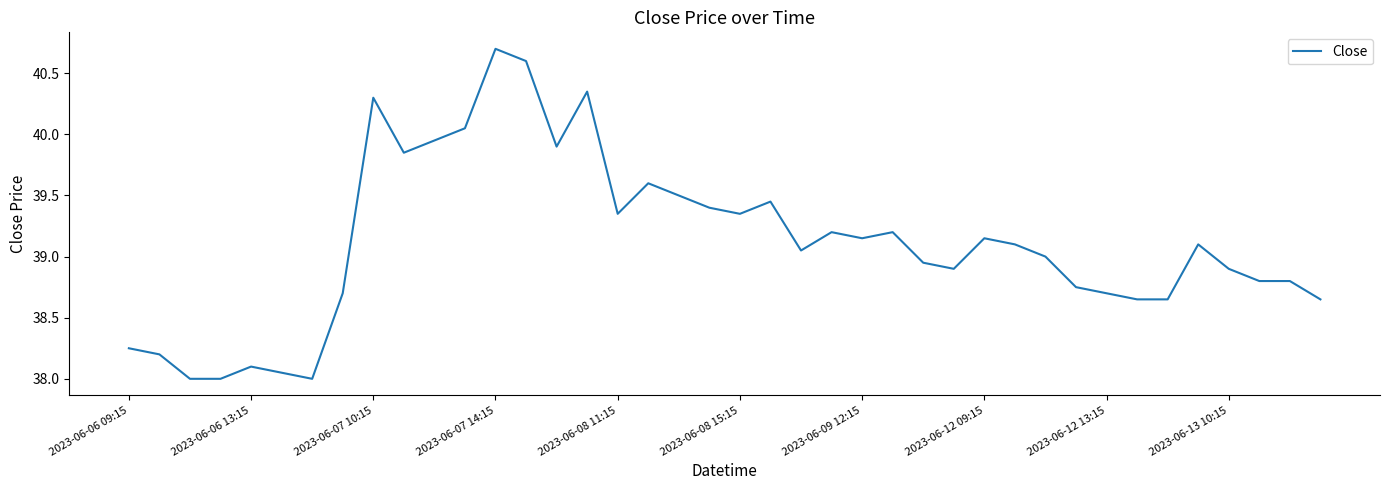

What is the difference between the maximum and minimum values?

2.7